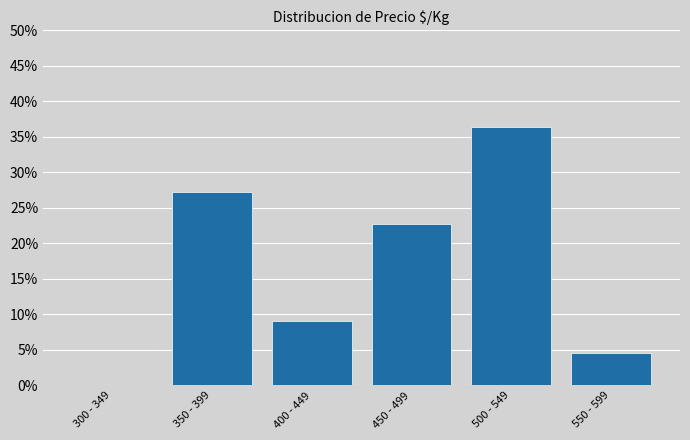

Reading left to right, transcribe all the data shown in this chart.

300 - 349=0.0	350 - 399=27.3	400 - 449=9.1	450 - 499=22.7	500 - 549=36.4	550 - 599=4.5